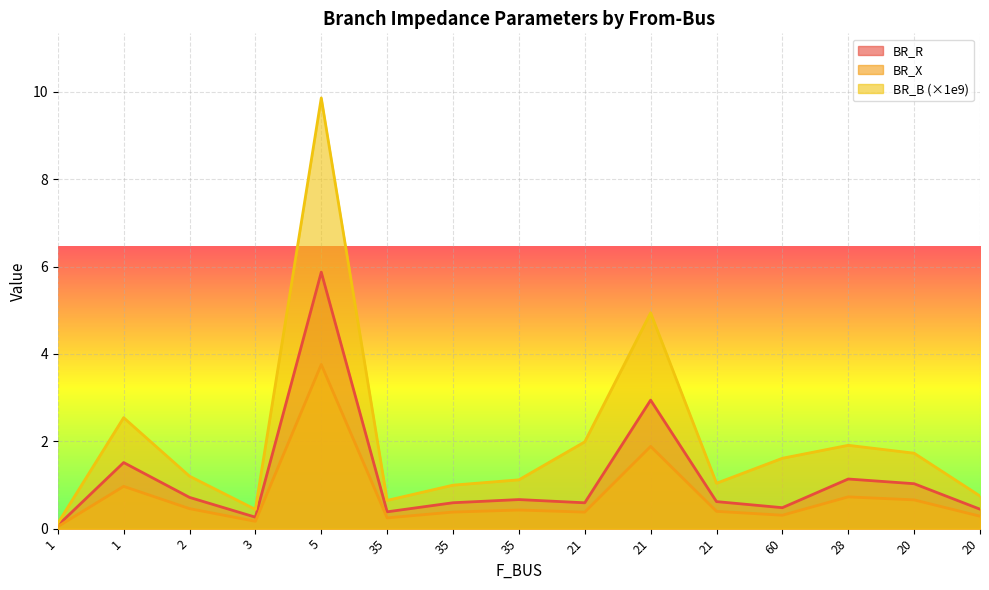

What is the value of the BR_B point at the 2nd from the left?

0.1